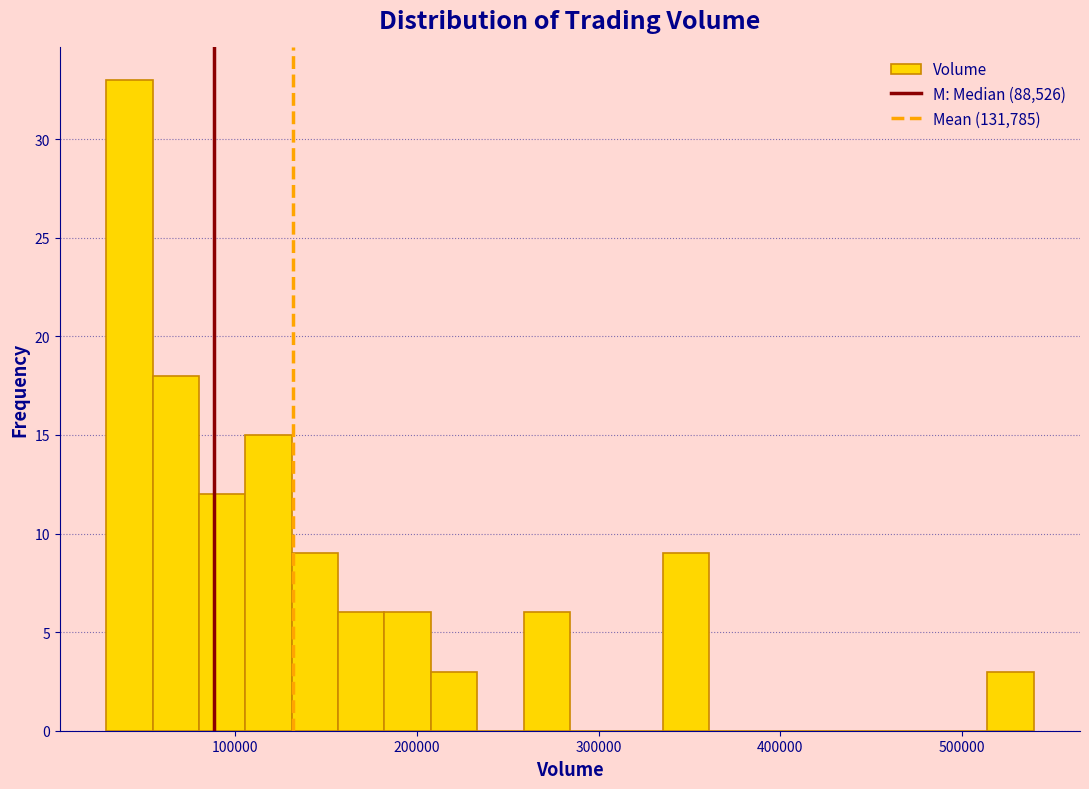

Around what value on the x-axis is the tallest bar? Give the approximate position of its centre, as read against the axis.

40000